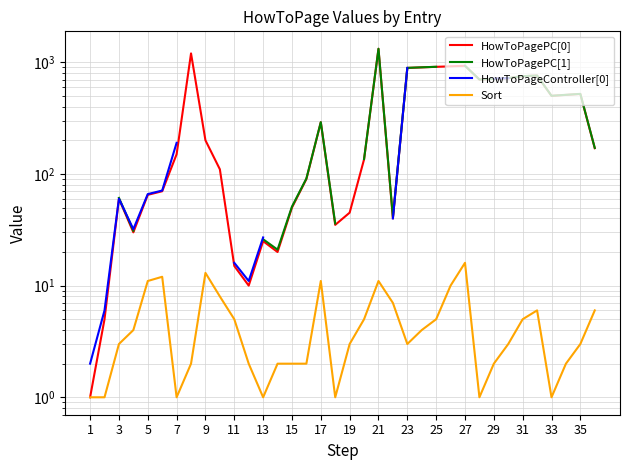

Which series has the largest range (max minus min)?

HowToPagePC[0]